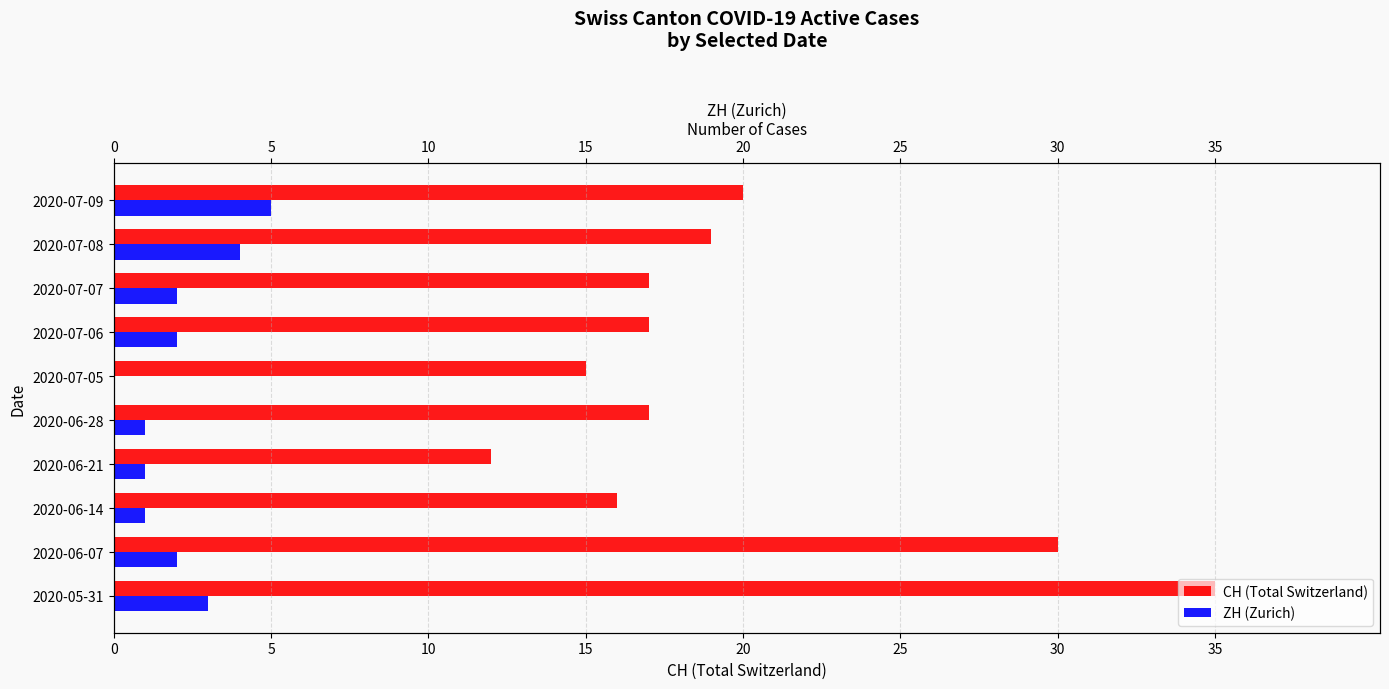

Are the bars horizontal?

Yes